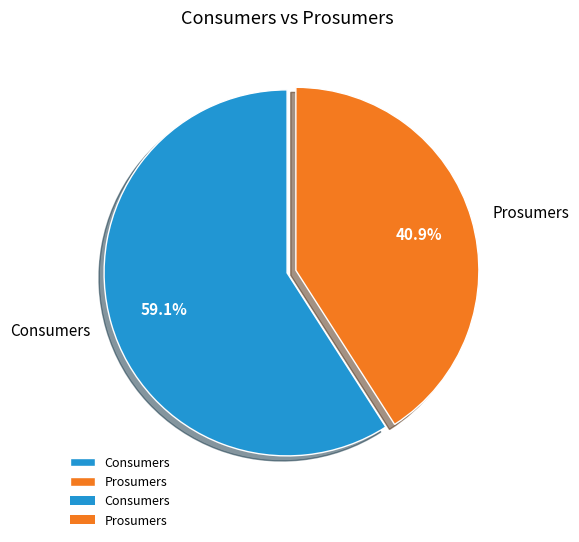

To the nearest percent, what portion does Consumers represent?

59%